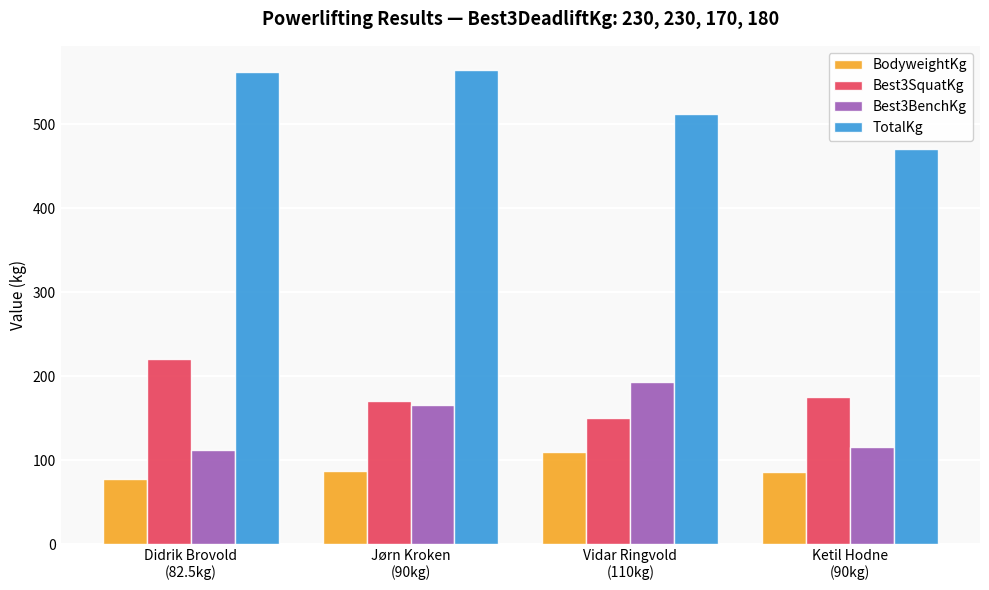

What is the label of the 4th bar from the right?

Didrik Brovold
(82.5kg)